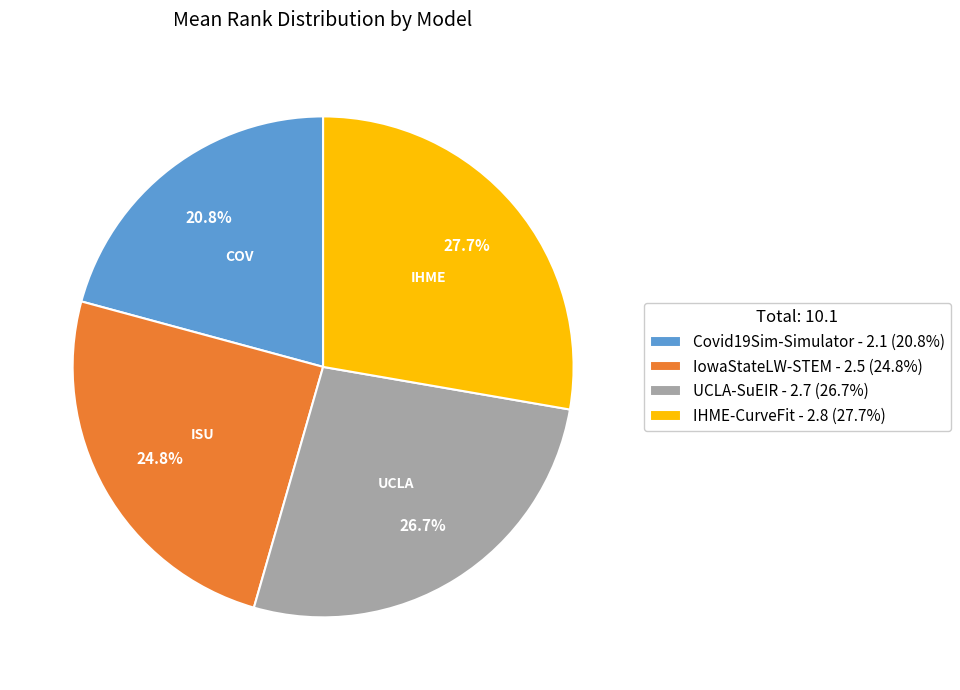

Rank the categories by value from lowest to highest.

Covid19Sim-Simulator, IowaStateLW-STEM, UCLA-SuEIR, IHME-CurveFit